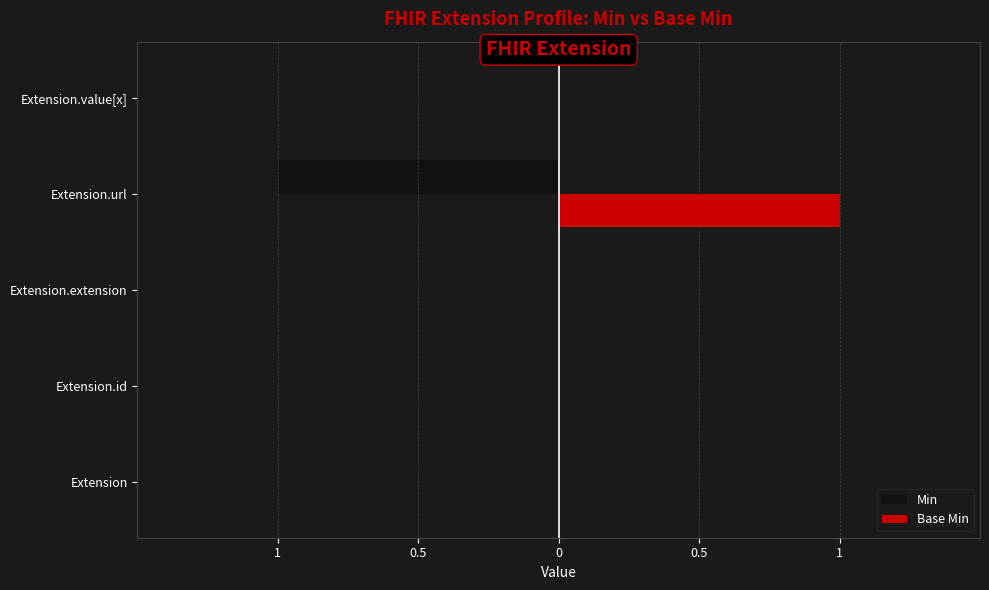

List the series in order of their peak value, highest first.

Base Min, Min